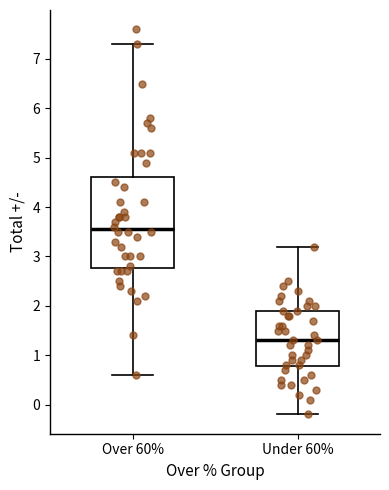

Reading left to right, transcribe this box plot: for each box, give where its median line is, the range the box spans, and where its two whiskers end, as read against the y-axis. The values are not printed on the chart, so give them approximately, as read against the axis.

Over 60%: median 3.6, box 2.8 to 4.6, whiskers 0.6 to 7.3
Under 60%: median 1.3, box 0.8 to 1.9, whiskers -0.2 to 3.2